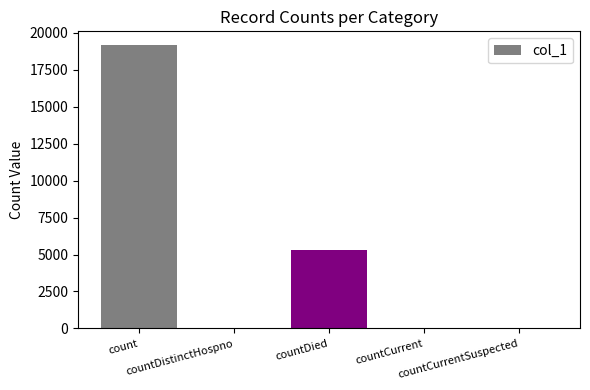

What is the maximum value shown in the chart?

19137